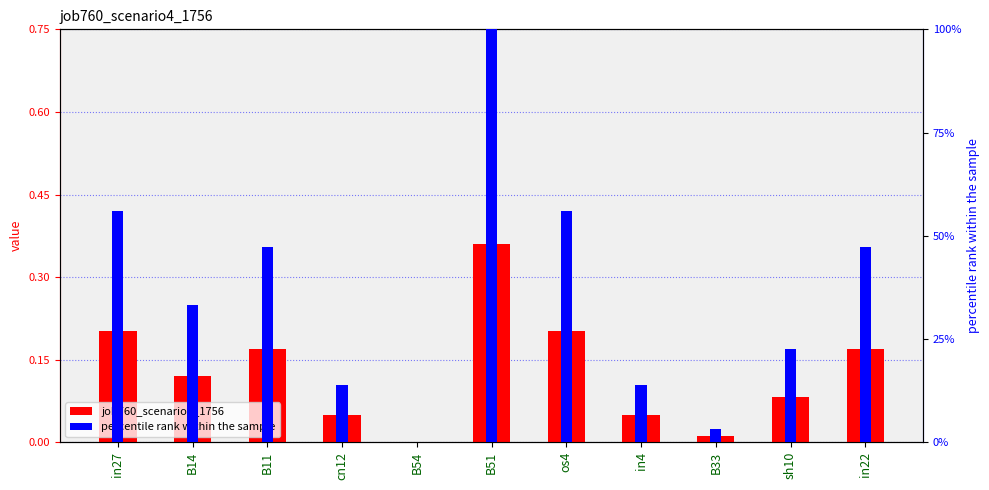

What is the sum of the job760_scenario4_1756 values at cn12 and B51?

0.4